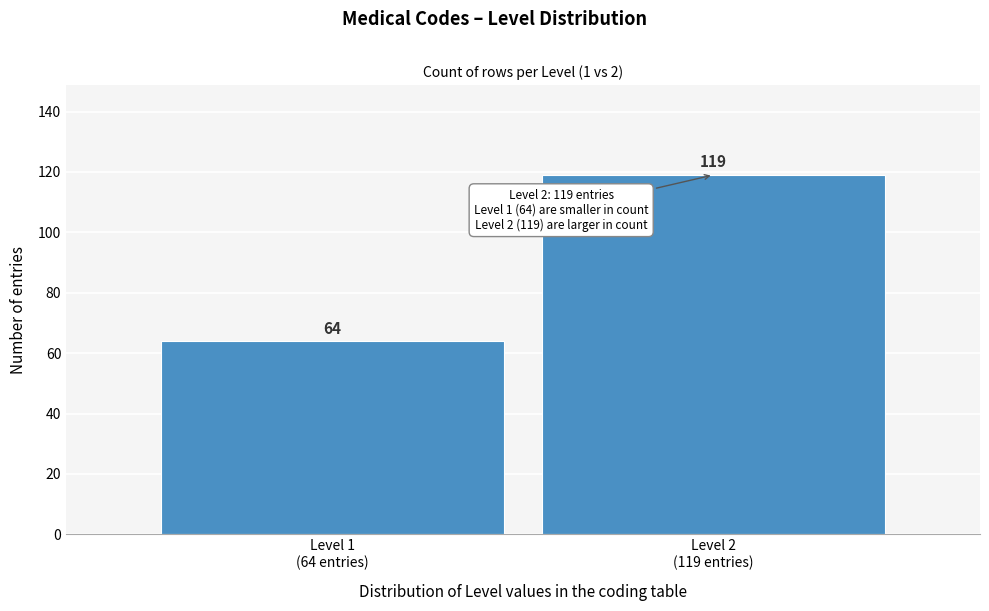

Reading right to left, what are all the values shown in this chart?

119	64